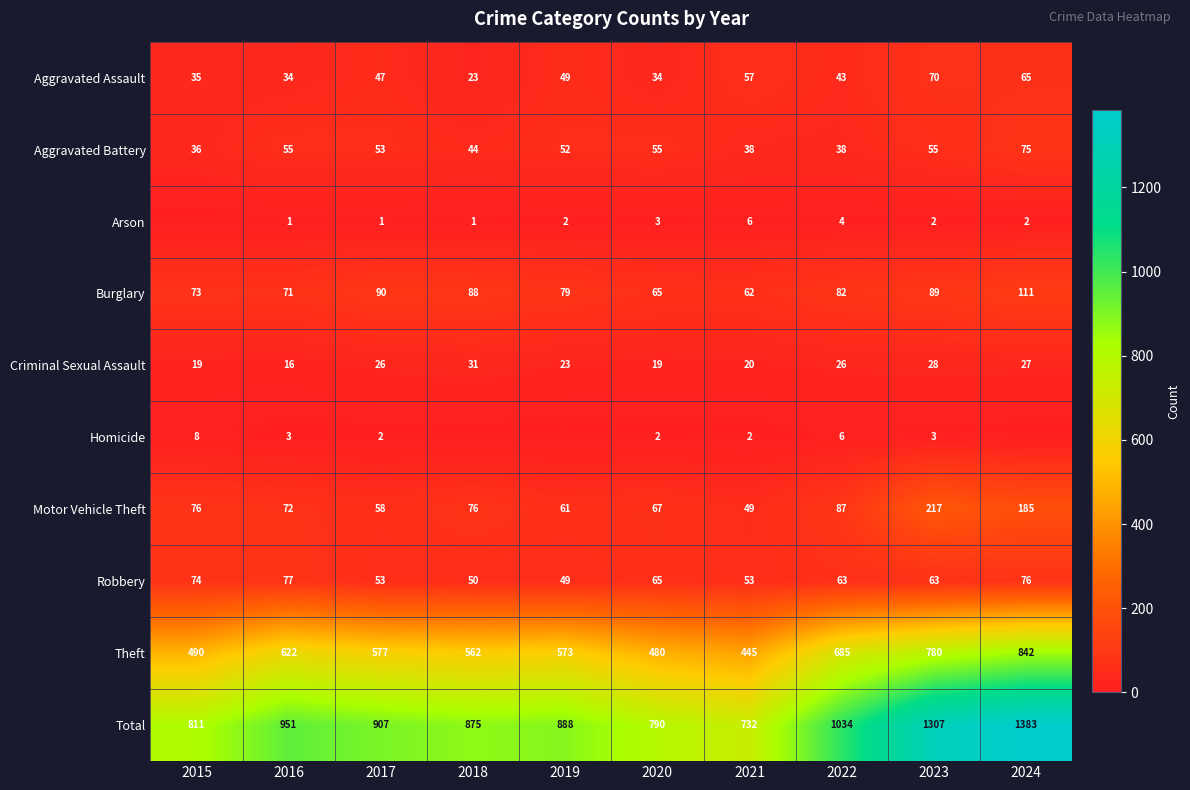

At which category does the chart reach its peak across all series?

2024